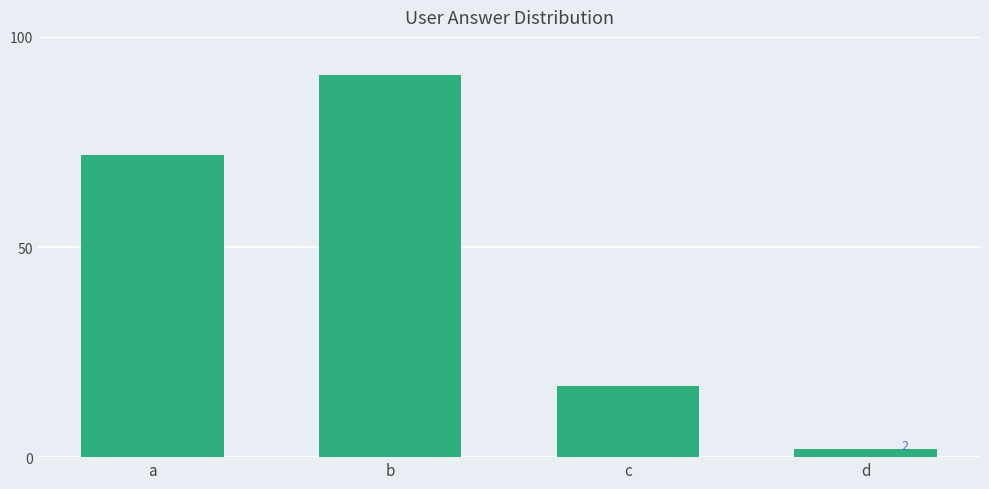

Reading right to left, list all the values displayed in this chart.

d=2	c=17	b=91	a=72